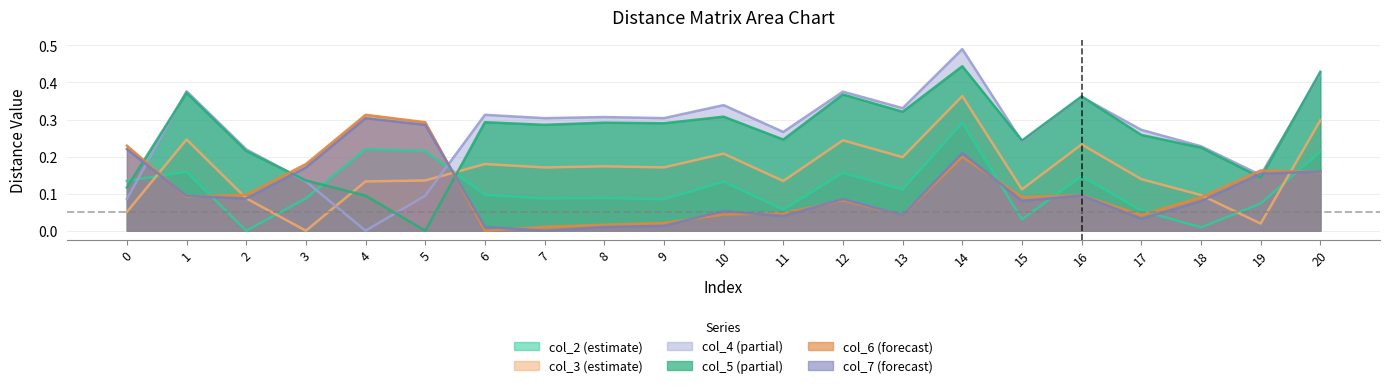

What is the difference between the col_4 values at 9 and 1?

0.1